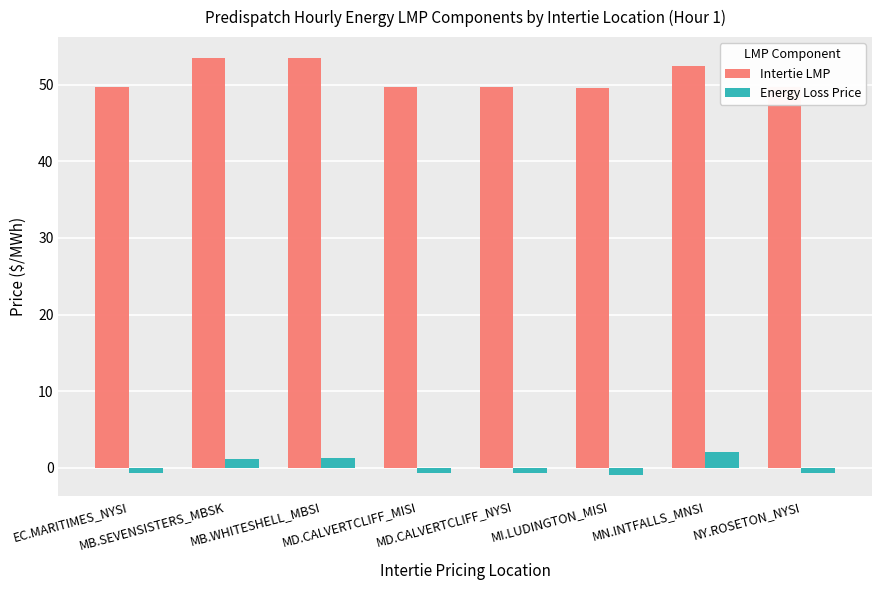

What is the total value across all series at MD.CALVERTCLIFF_MISI?

49.1